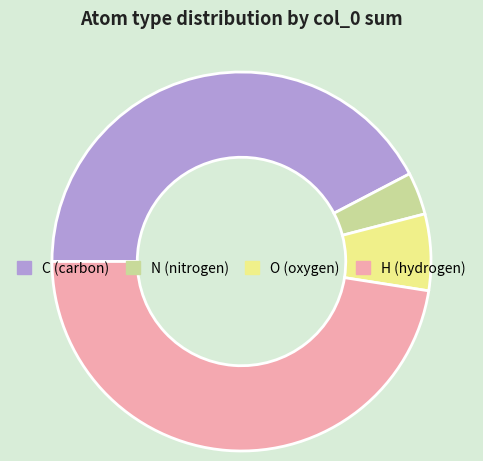

Approximately how many times larger is the value at H (hydrogen) compared to C (carbon)?

1.1